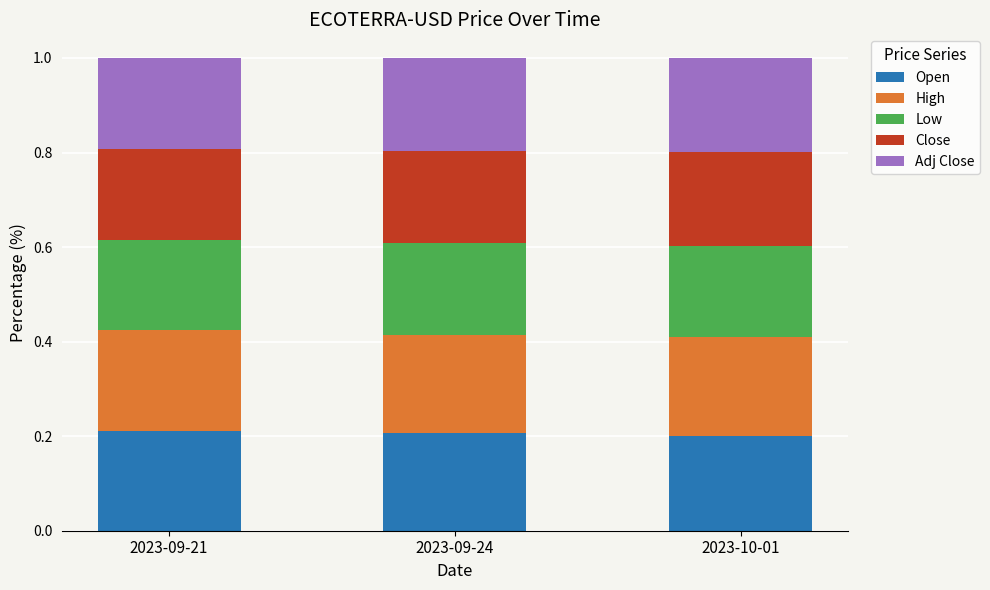

The value of Open at 2023-10-01 is 0.2. True or false?

True